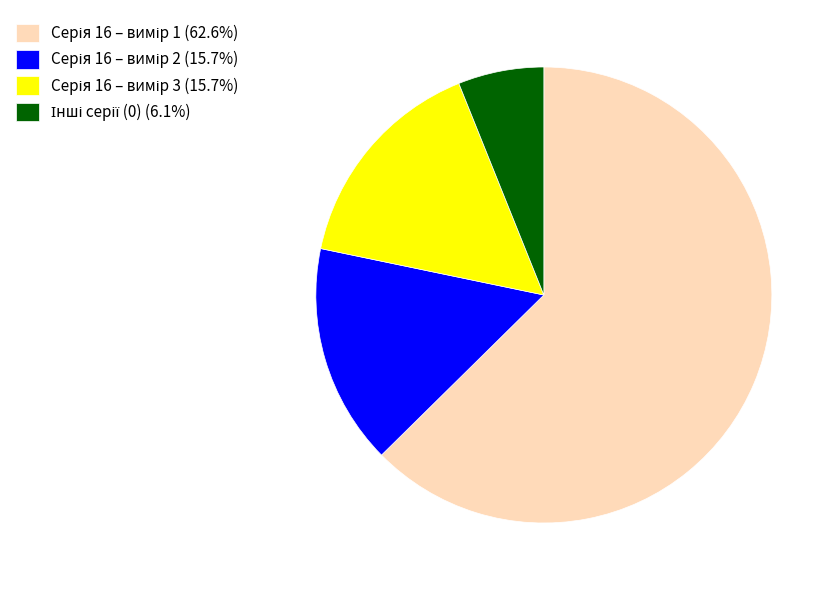

Does any single category account for the majority?

Yes